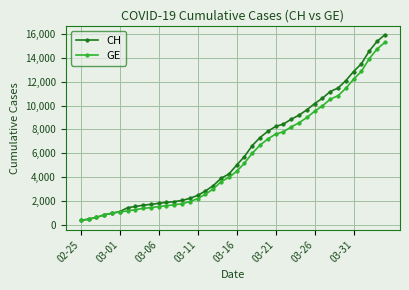

At how many categories does at least one series exceed 11836?

6